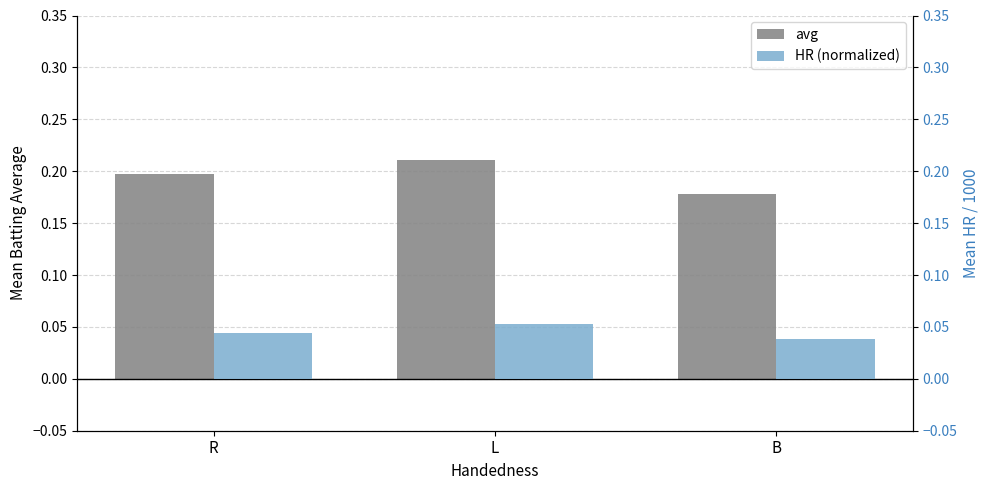

Is it true that avg equals 0.2 at R?

True